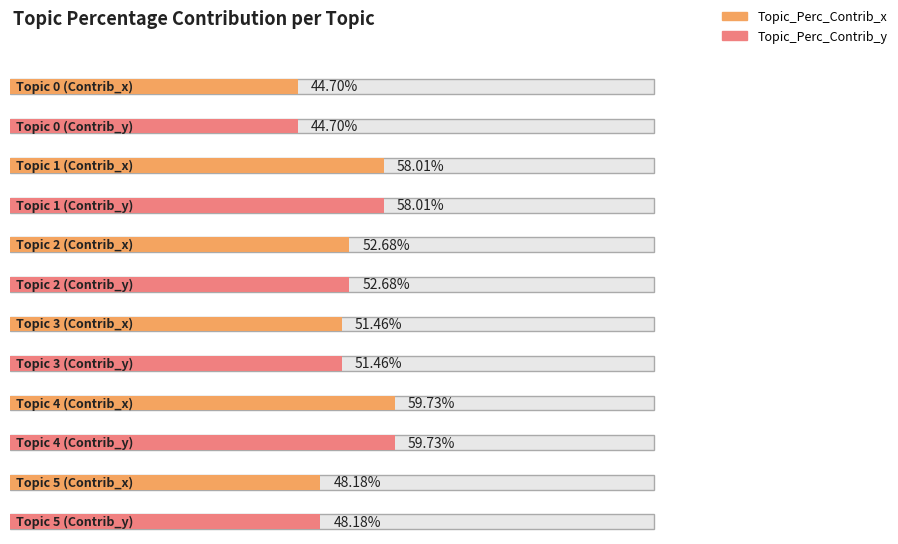

What is the sum of all Topic_Perc_Contrib_x values?

3.1